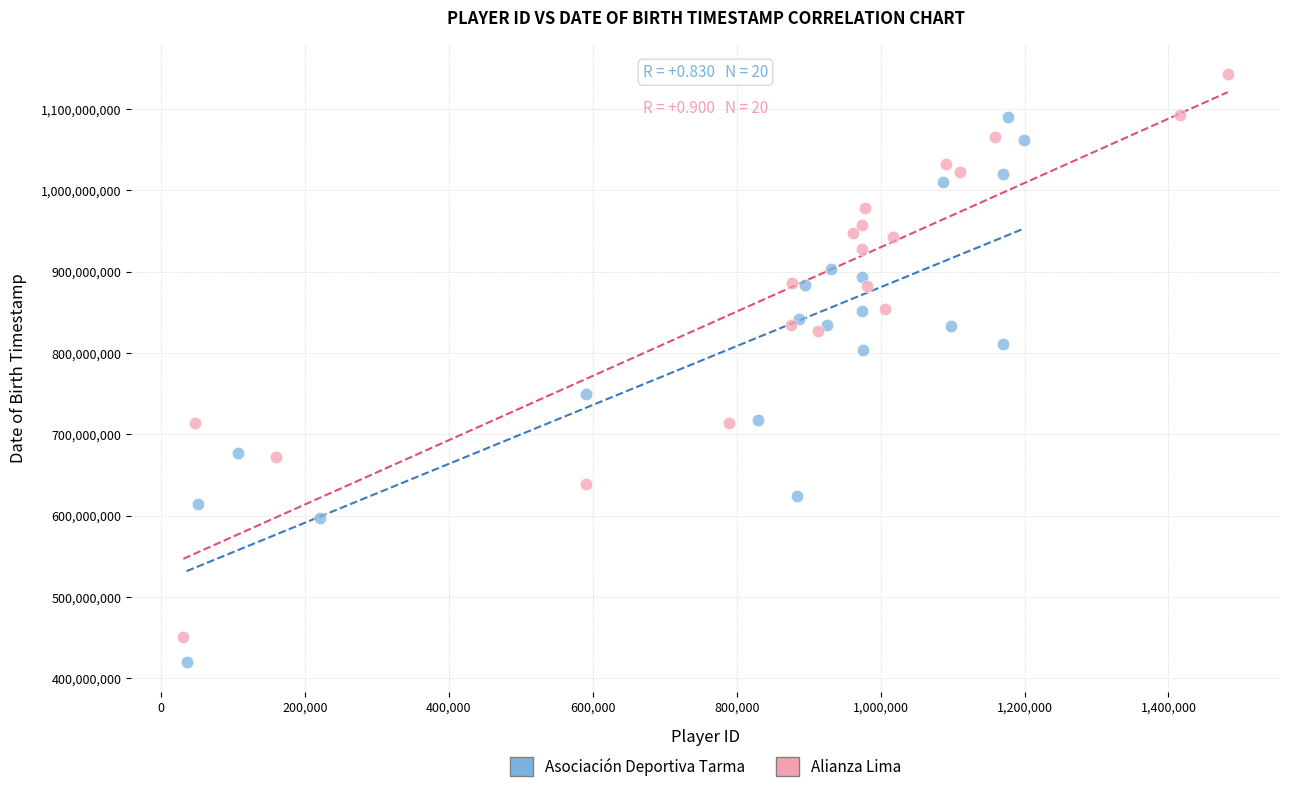

Which series reaches the maximum Y coordinate?

Alianza Lima